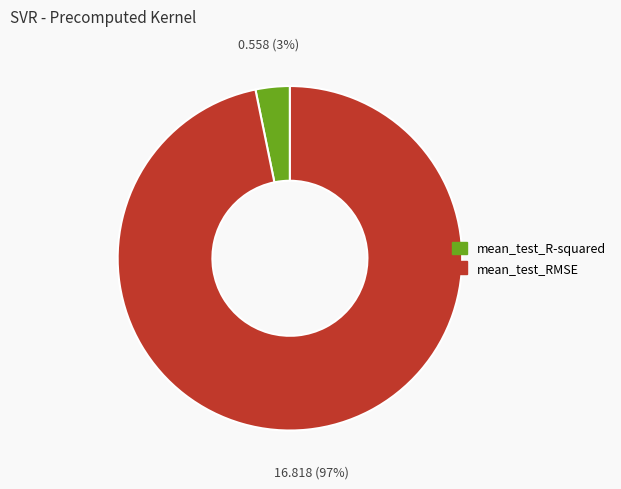

Is the sum of mean_test_RMSE and mean_test_R-squared greater than half?

Yes